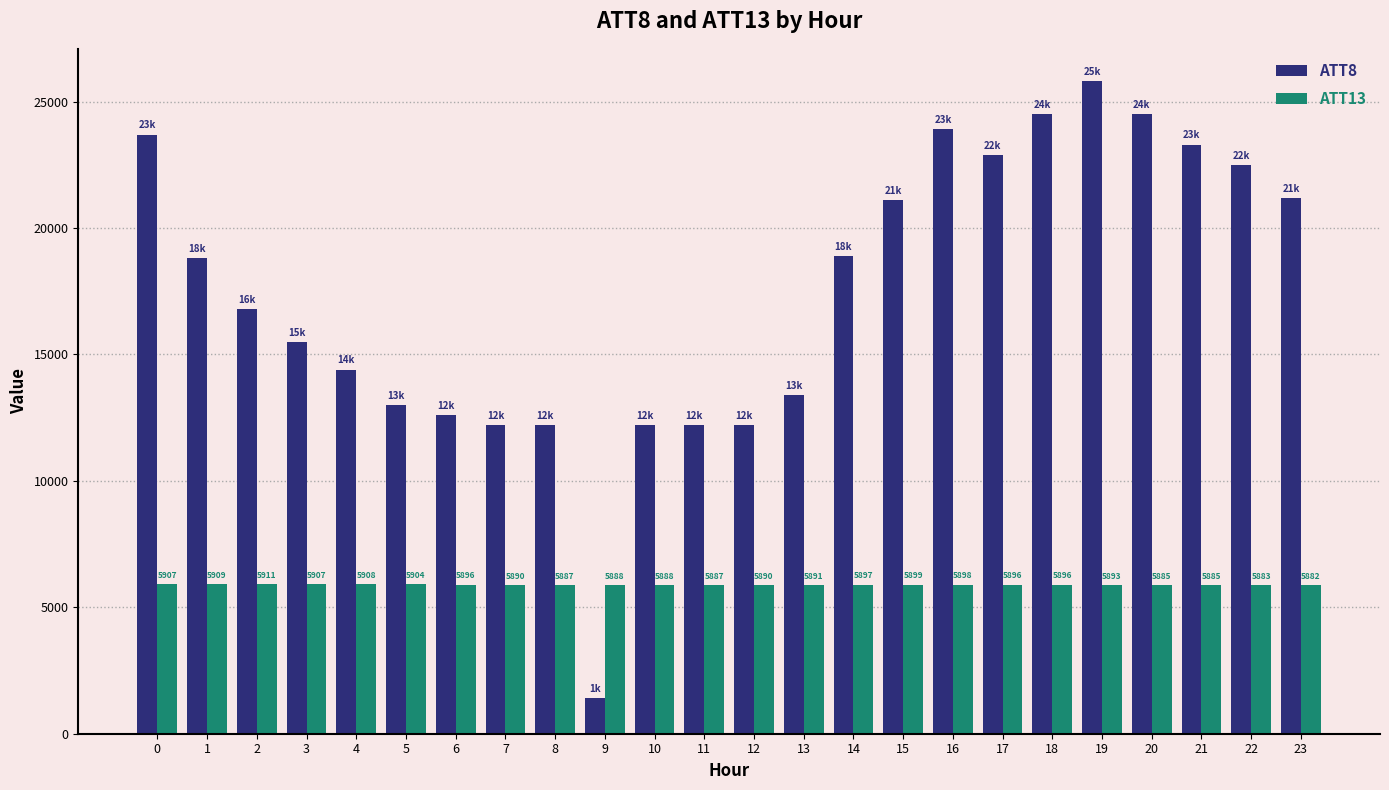

The value of ATT8 at 21 is 23300.0. True or false?

True